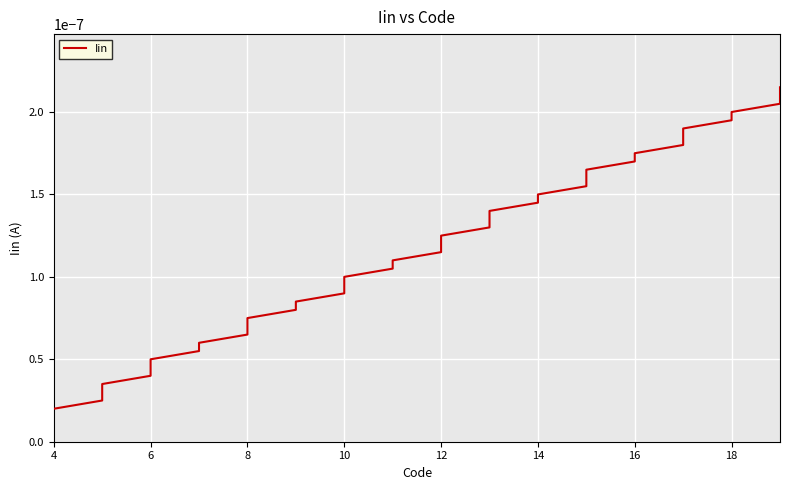

How many lines are shown in the chart?

1